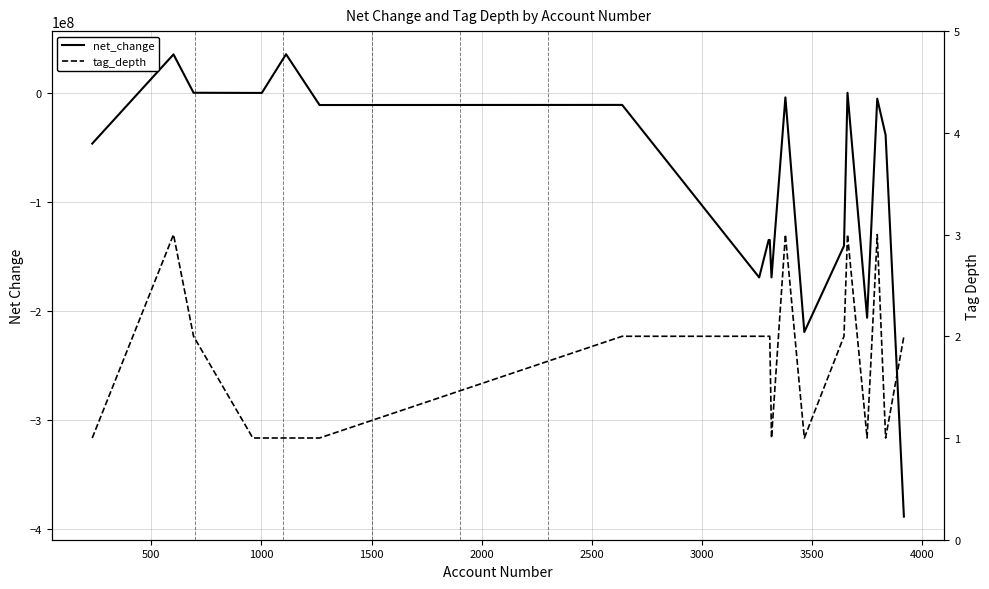

Reading left to right, list all the values displayed in this chart.

net_change: -46618000	35250000	40000	-103000	-103000	35398000	-11220000	-11119000	-169450000	-135098000	-135098000	-169450000	-4204000	-219525000	-140502000	-4000	-206451000	-5404000	-38725000	-388975000
tag_depth: 1	3	2	1	1	1	1	2	2	2	2	1	3	1	2	3	1	3	1	2